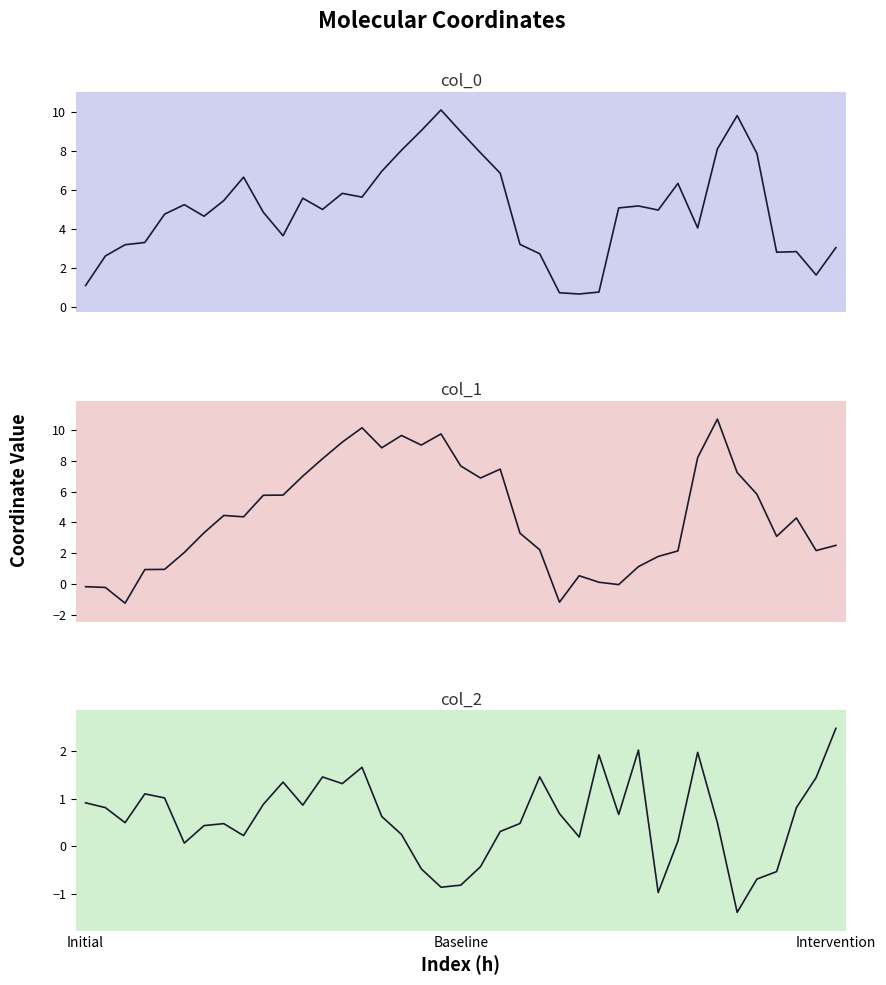

Which series has the largest total across all categories?

col_0